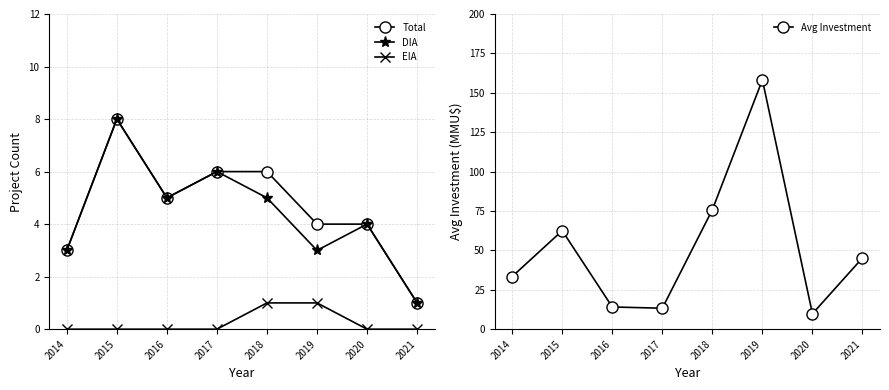

How many data points does each series have?

8